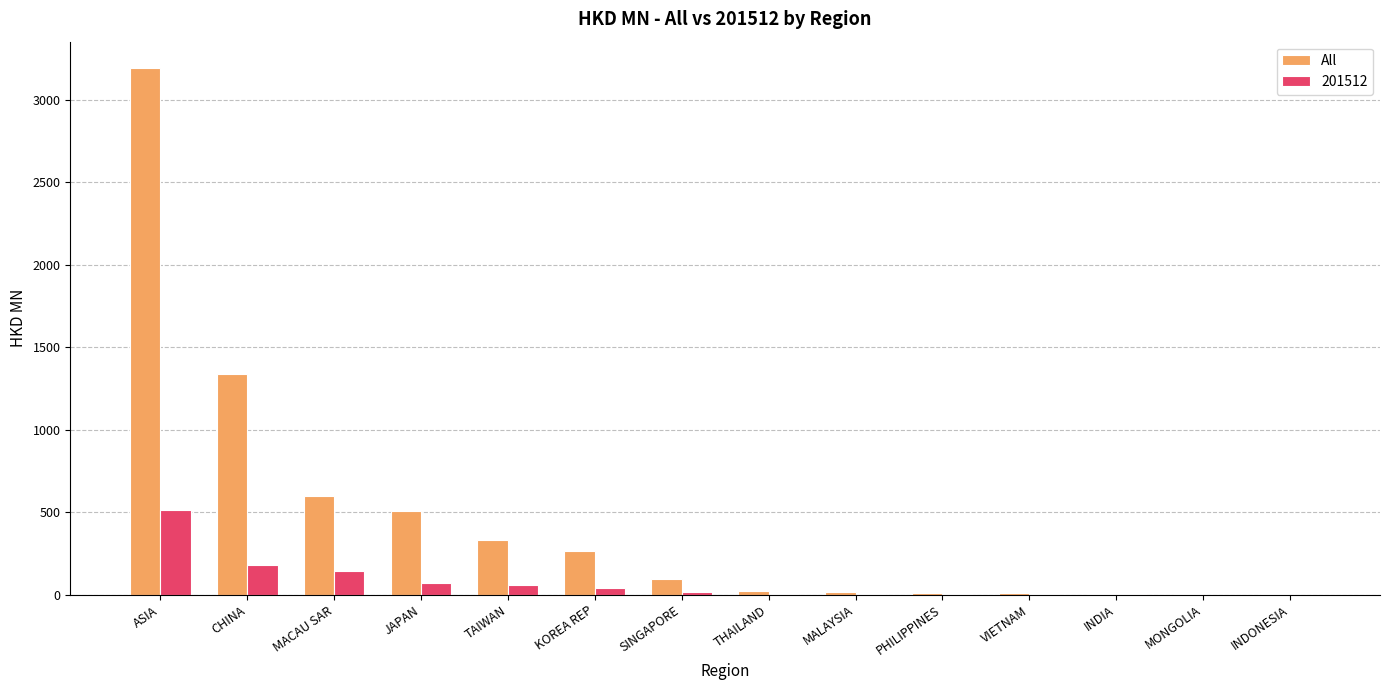

At which category is the sum across all series the highest?

ASIA